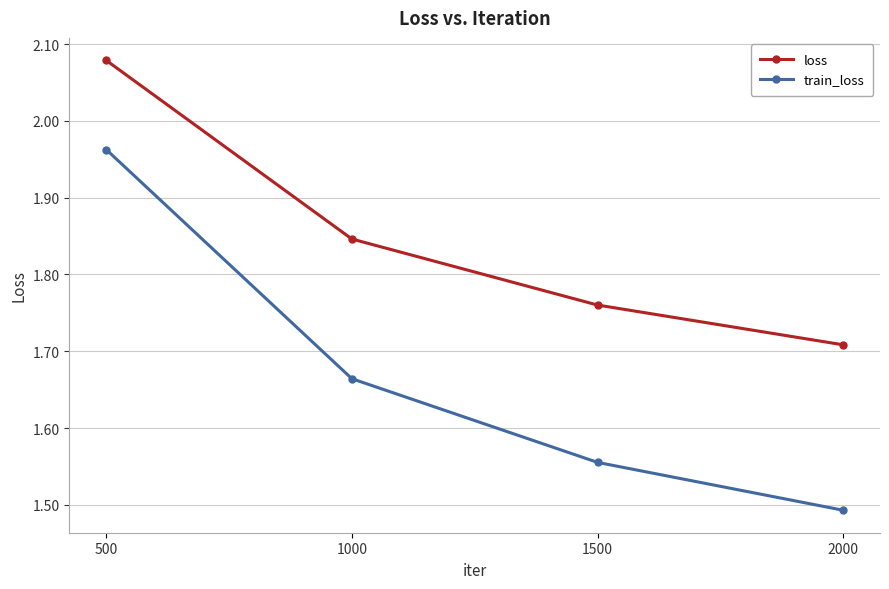

Between 1000 and 2000, which series saw the biggest shift?

train_loss